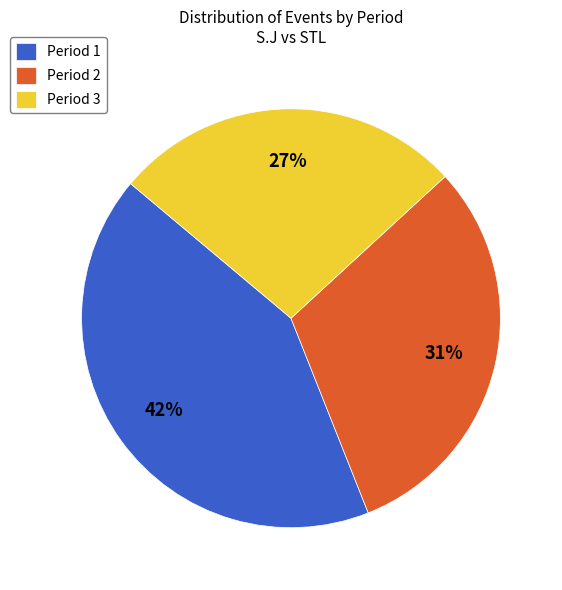

To the nearest percent, what is the combined percentage of Period 2 and Period 1?

73%